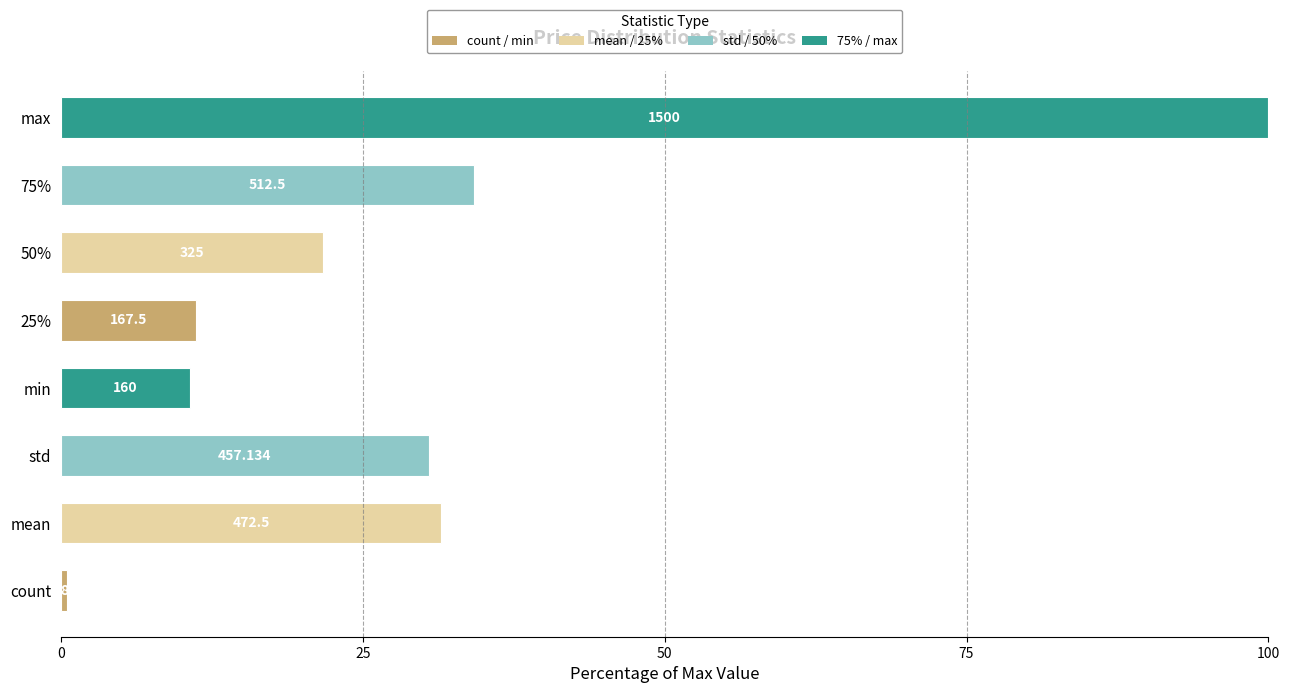

Are the bars horizontal?

Yes